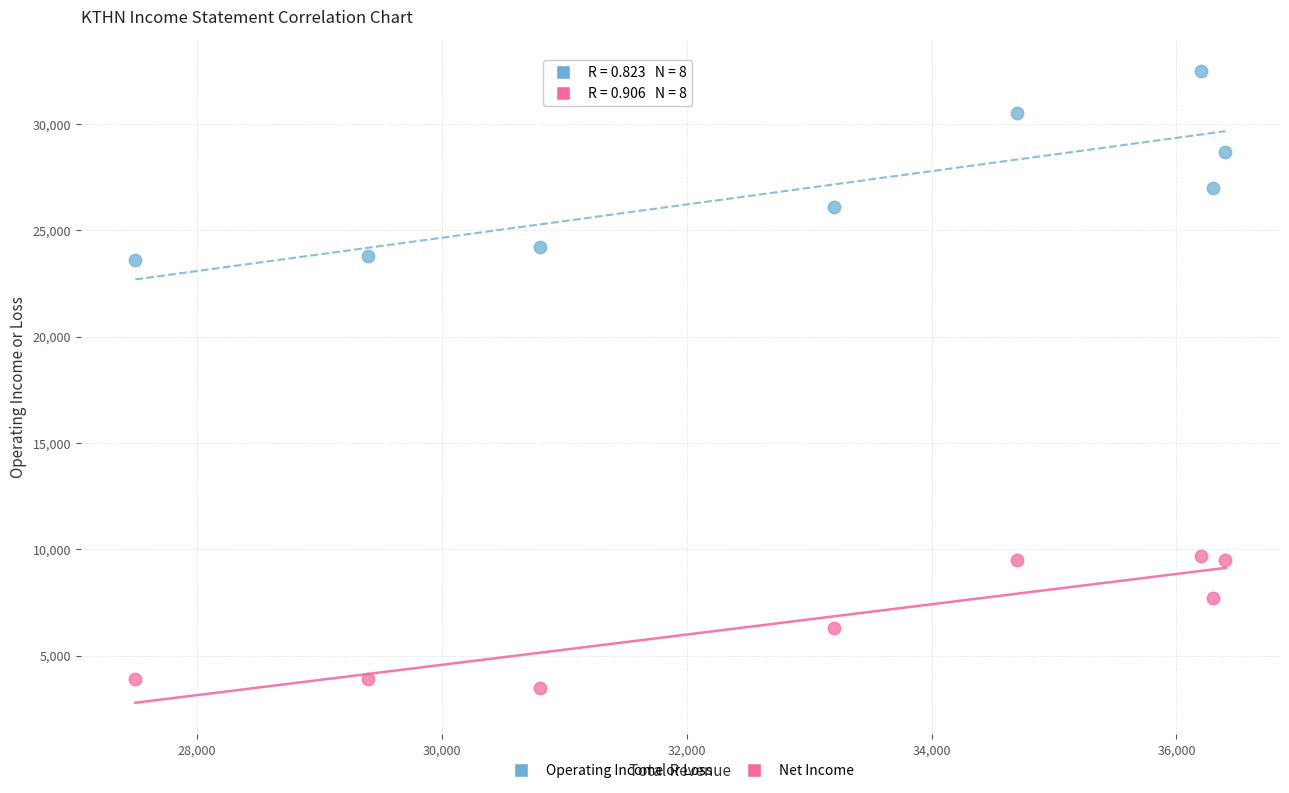

Across all data points, what is the range of X values (max minus min)?

8900